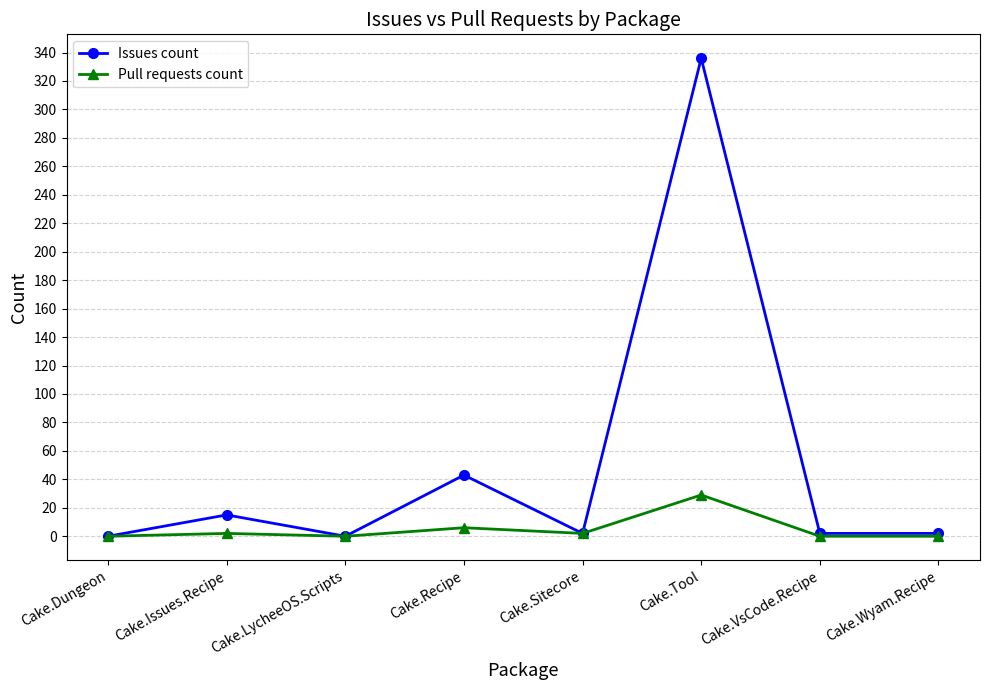

Is this an area chart (filled region under the line)?

No